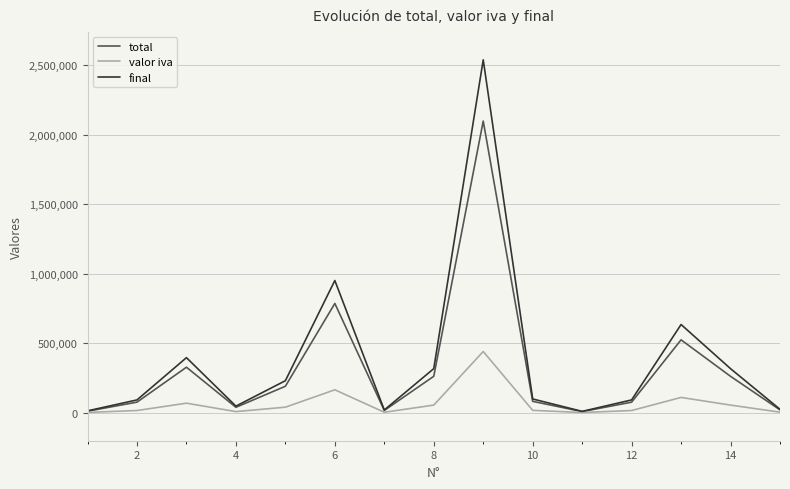

In valor iva, how many points are lower than both neighbors (excluding endpoints)?

3